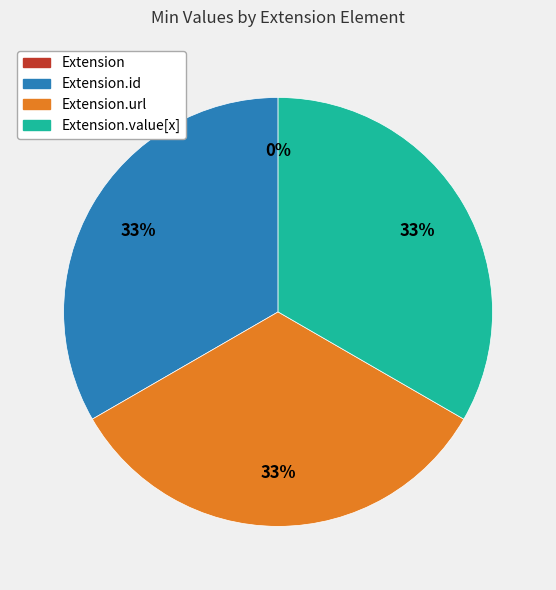

The Extension.url slice represents 33% of the pie. True or false?

True